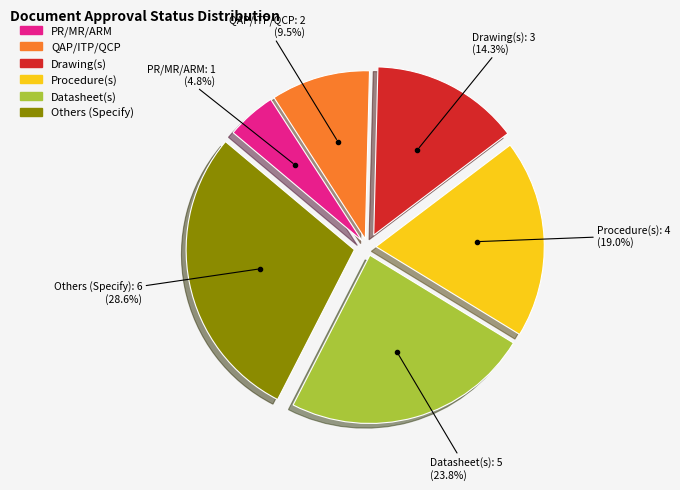

The QAP/ITP/QCP slice represents 4% of the pie. True or false?

False